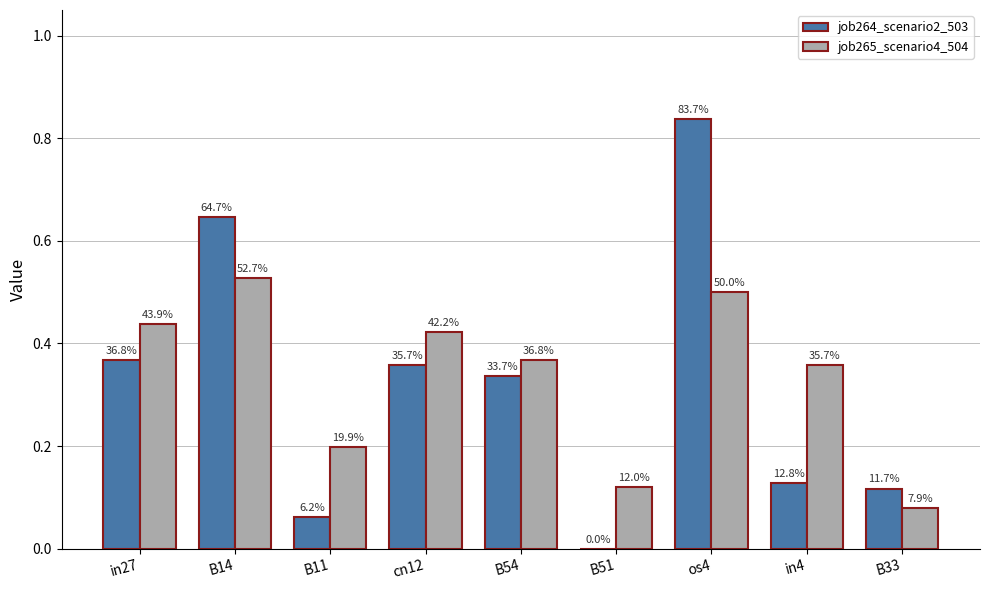

The job264_scenario2_503 series shows 0.3 at B54. True or false?

True